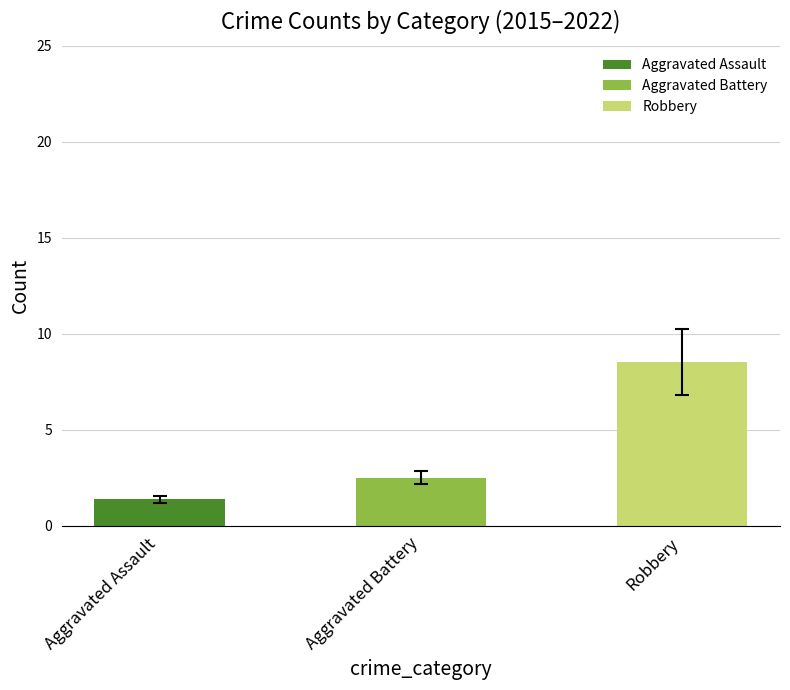

What is the sum of all values?

12.4